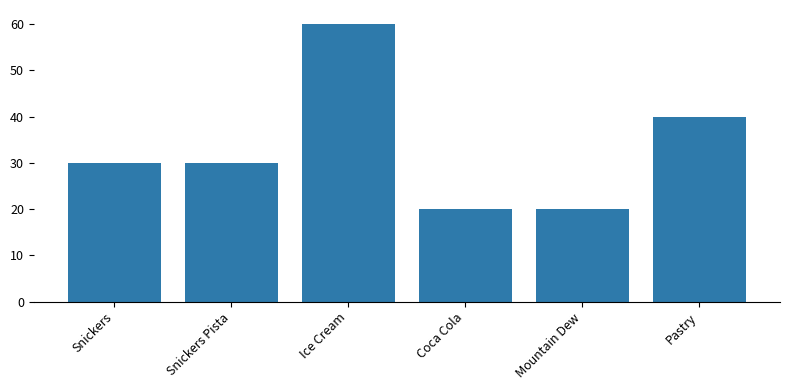

How many values are between 20 and 40?

5